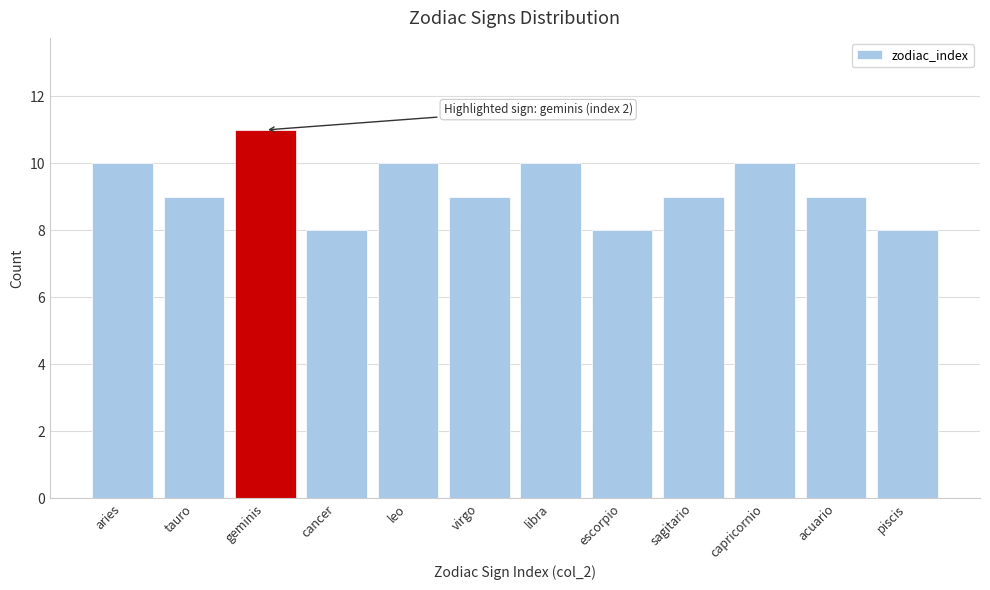

Reading right to left, list all the values displayed in this chart.

piscis=8	acuario=9	capricornio=10	sagitario=9	escorpio=8	libra=10	virgo=9	leo=10	cancer=8	geminis=11	tauro=9	aries=10